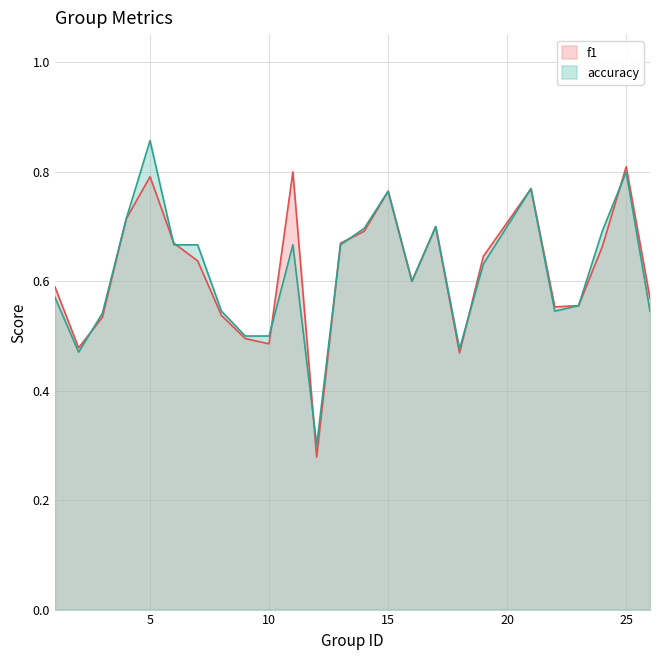

What is the total value across all series at 22?

1.1